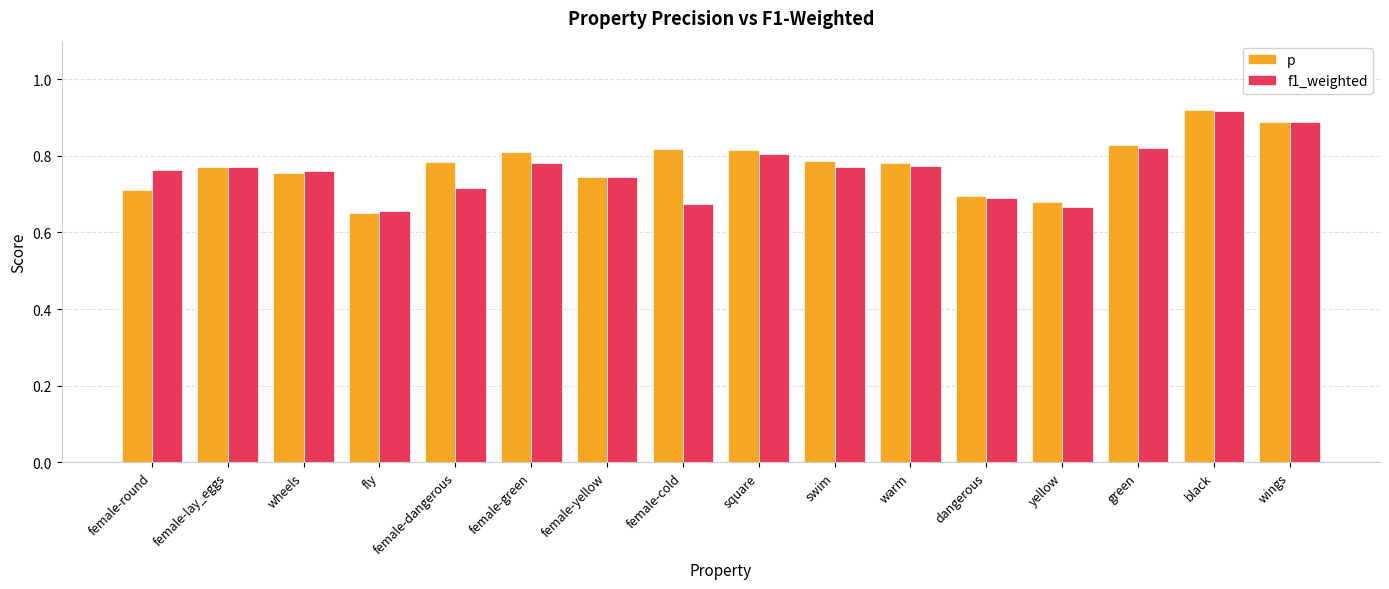

How many data points does each series have?

16